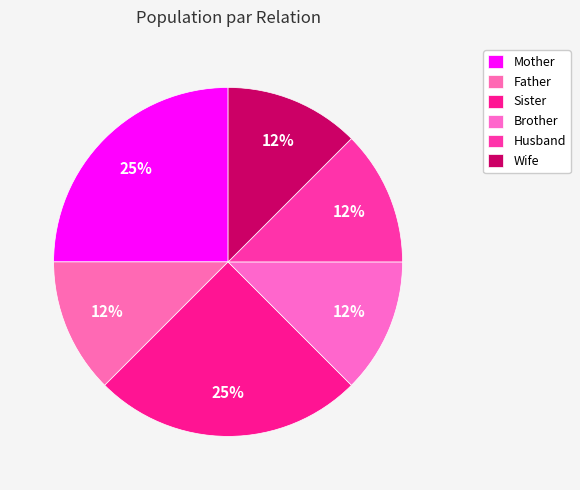

Which slice is the largest?

Mother